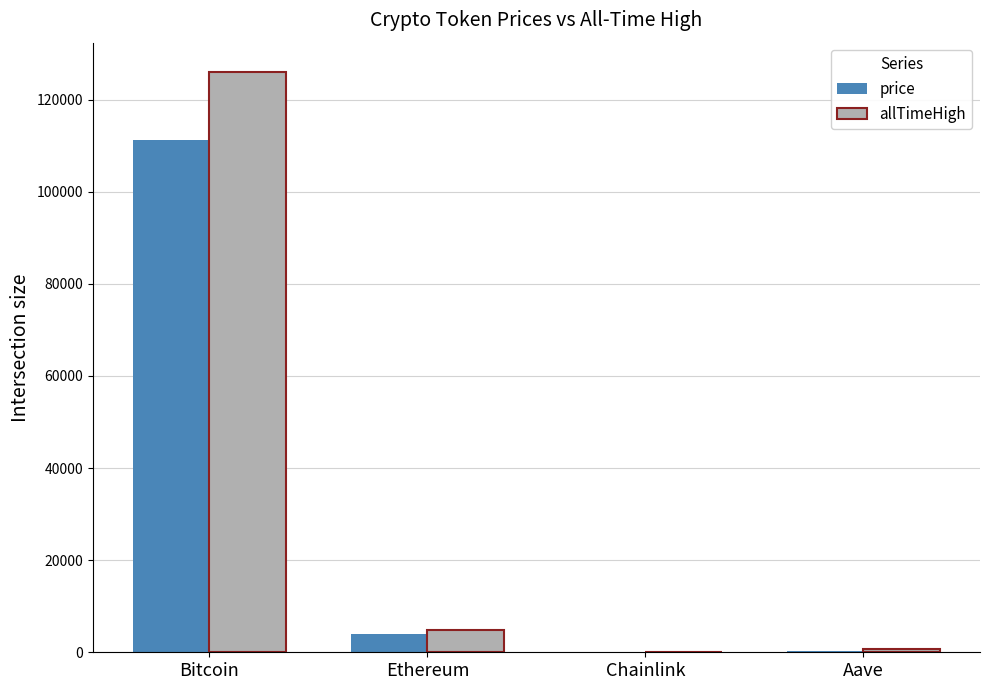

Is it true that price equals 184818.8 at Bitcoin?

False